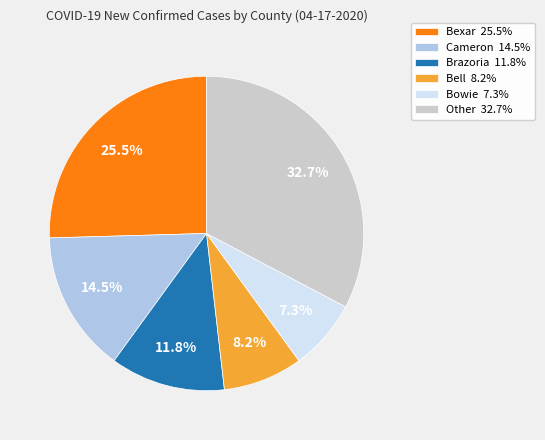

Is the sum of Bowie 7.3% and Brazoria 11.8% greater than half?

No